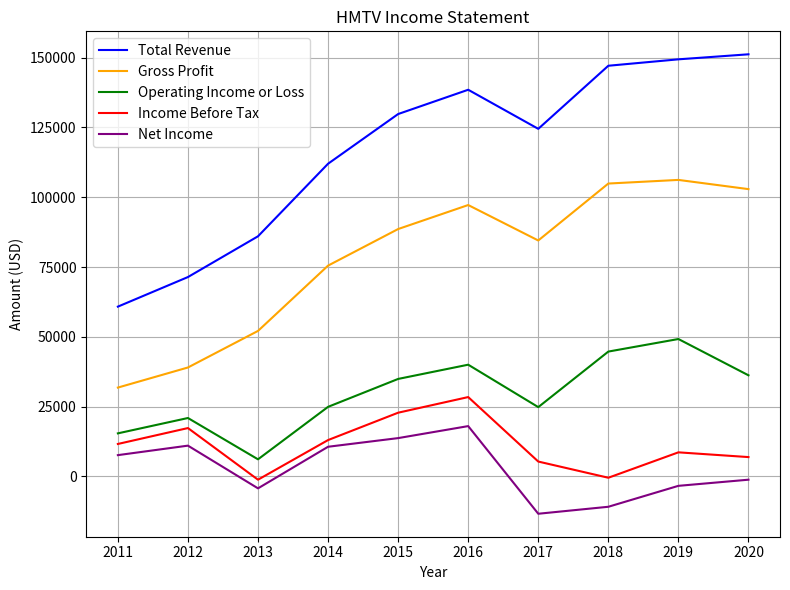

True or false: Net Income has more than 0 interior local peaks.

True